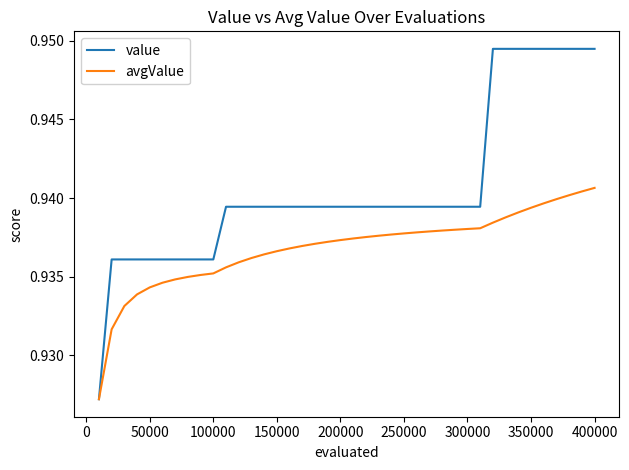

Which series has the largest range (max minus min)?

value